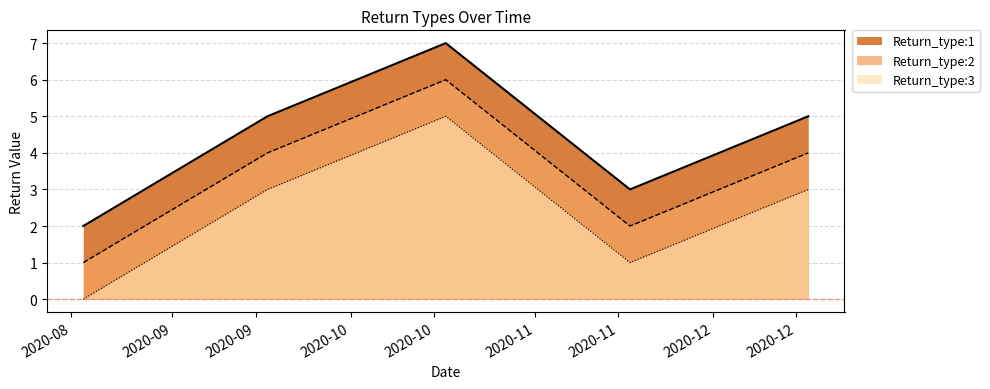

True or false: Return_type:3 has more than 2 interior local peaks.

False